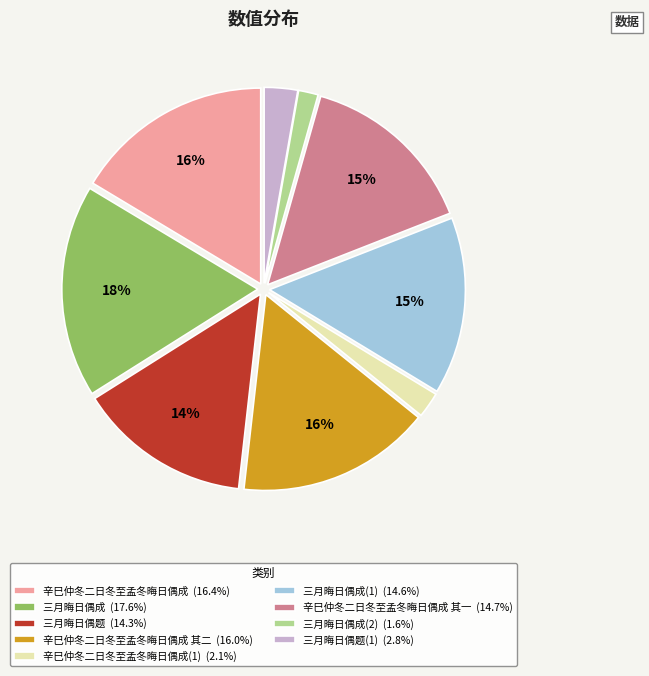

To the nearest percent, what portion does 三月晦日偶题 (14.3%) represent?

14%